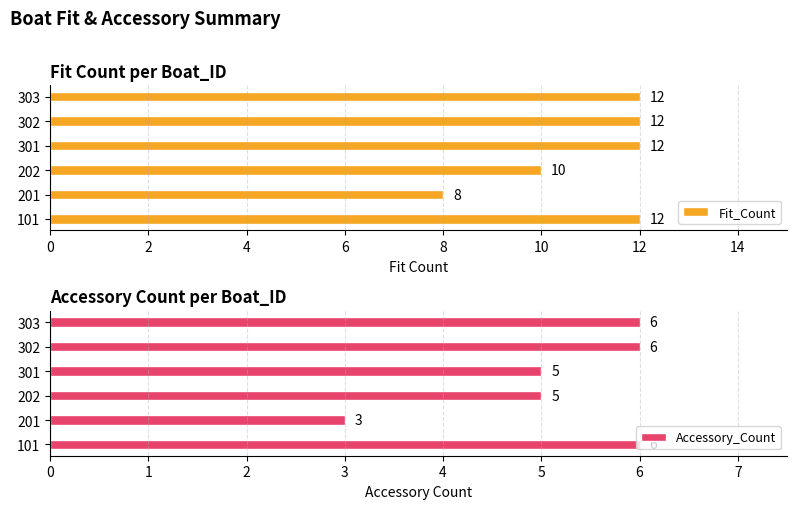

Is it true that Fit_Count equals 10 at 202?

True